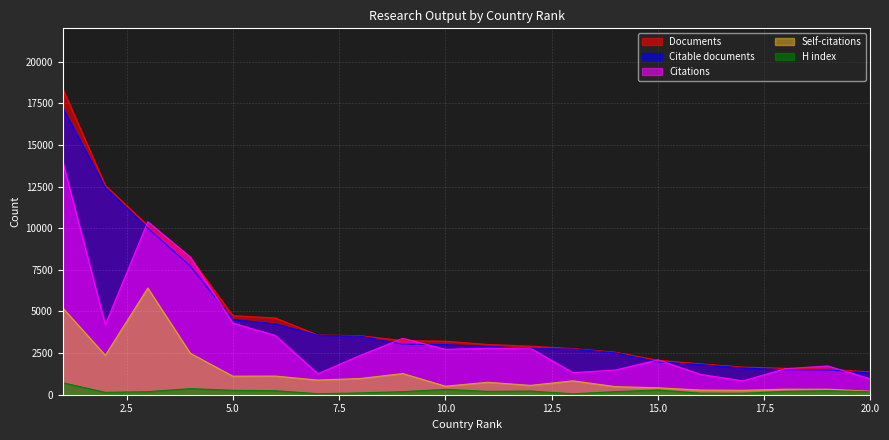

What is the difference between the maximum and second lowest values in the Self-citations series?

6138